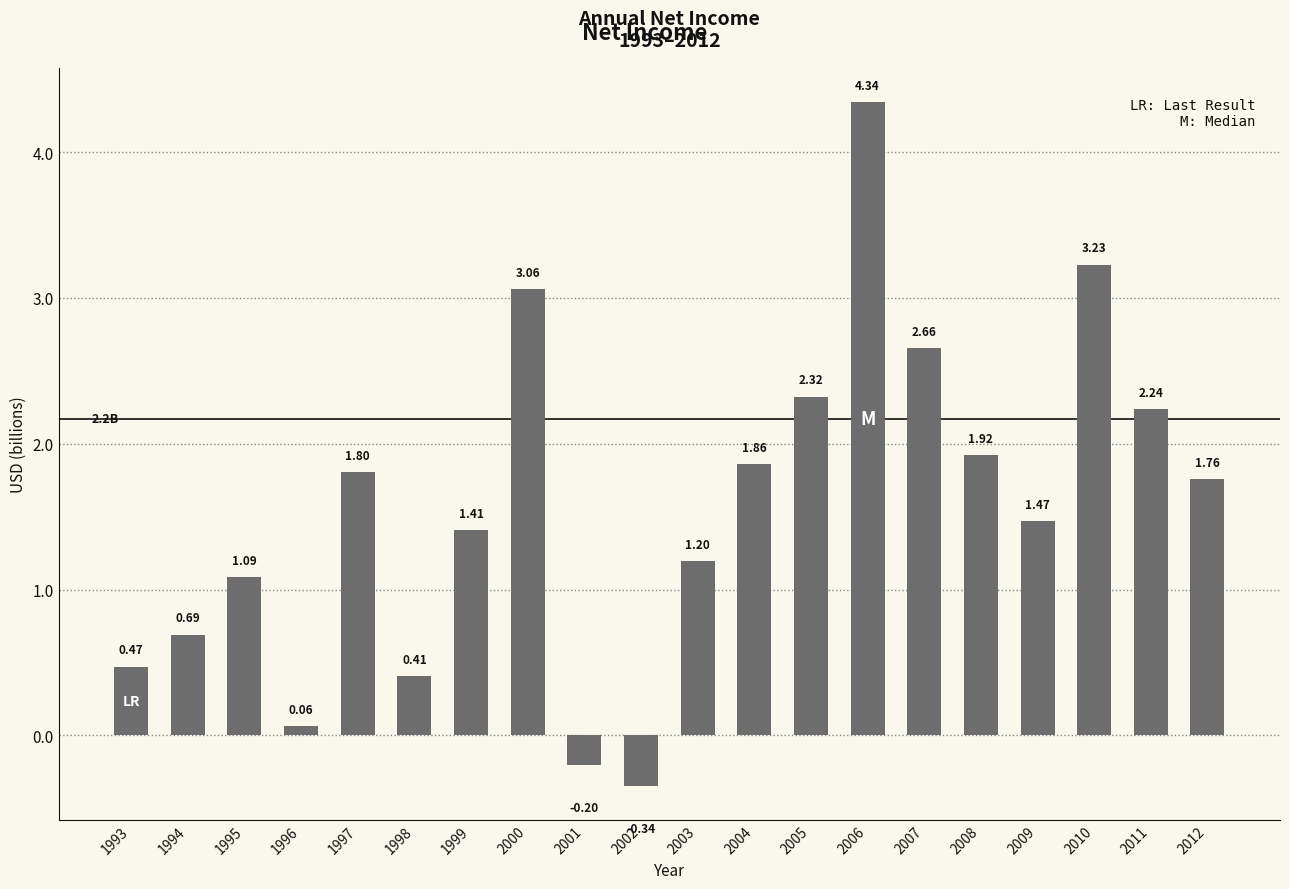

List the labels in order of value, smallest first.

2002, 2001, 1996, 1998, 1993, 1994, 1995, 2003, 1999, 2009, 2012, 1997, 2004, 2008, 2011, 2005, 2007, 2000, 2010, 2006